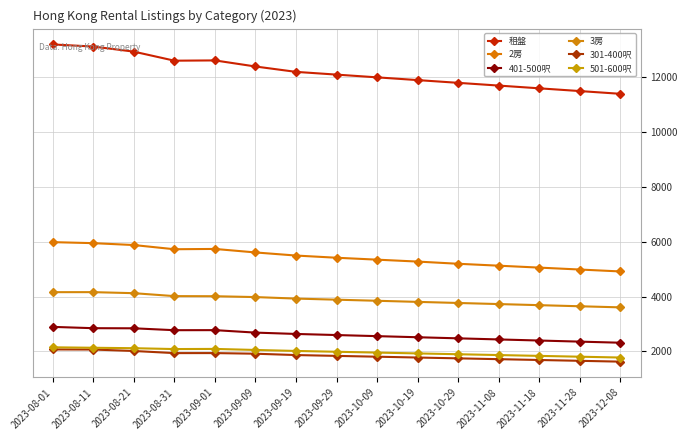

Is this an area chart (filled region under the line)?

No